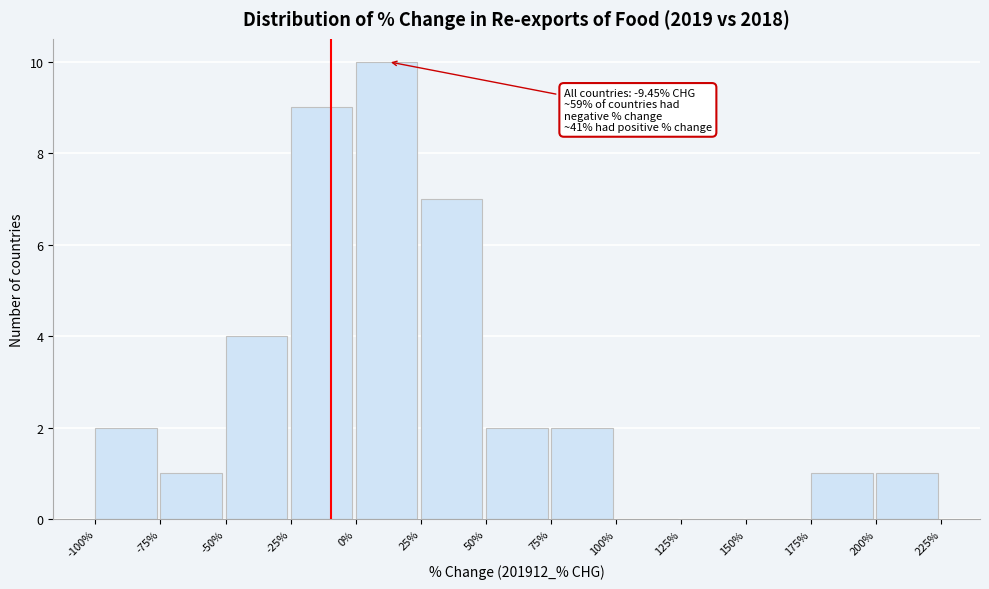

Over which range of the x-axis is the bar tallest?

0% to 25%